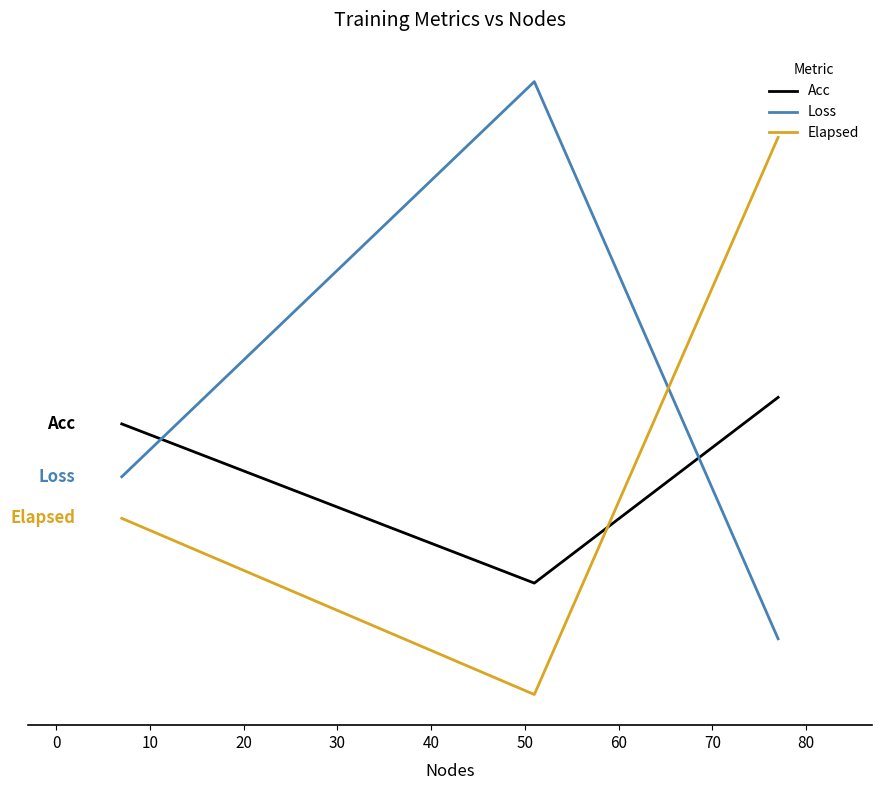

Is this an area chart (filled region under the line)?

No